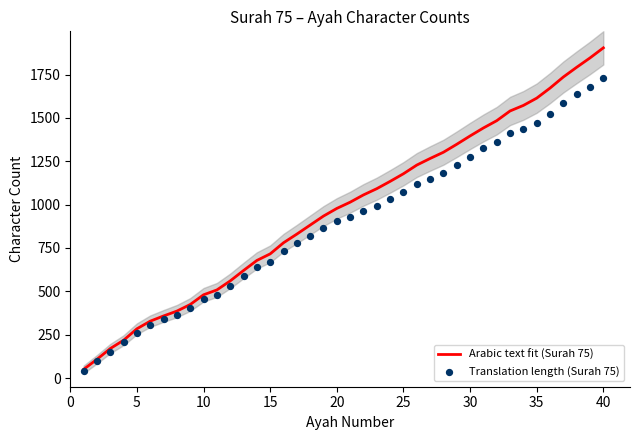

Which series has the largest total across all categories?

Arabic text fit (Surah 75)